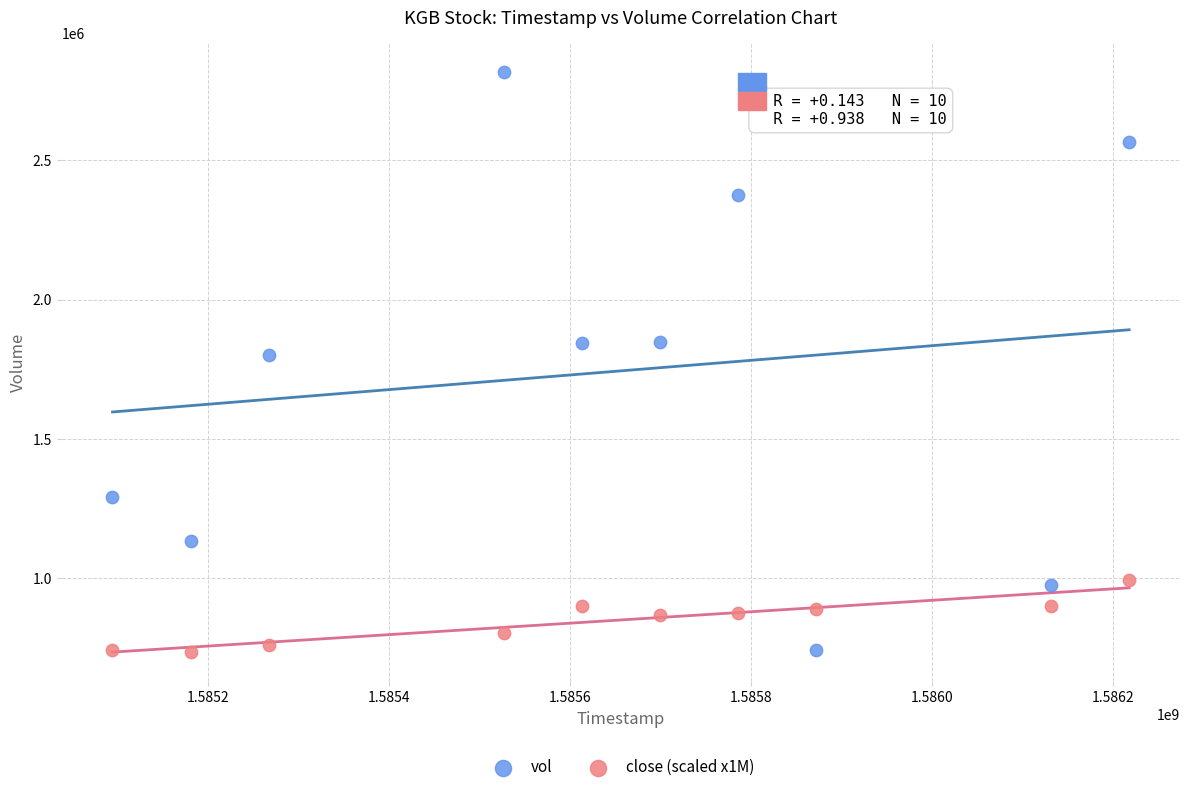

Which series contains the highest Y value?

vol